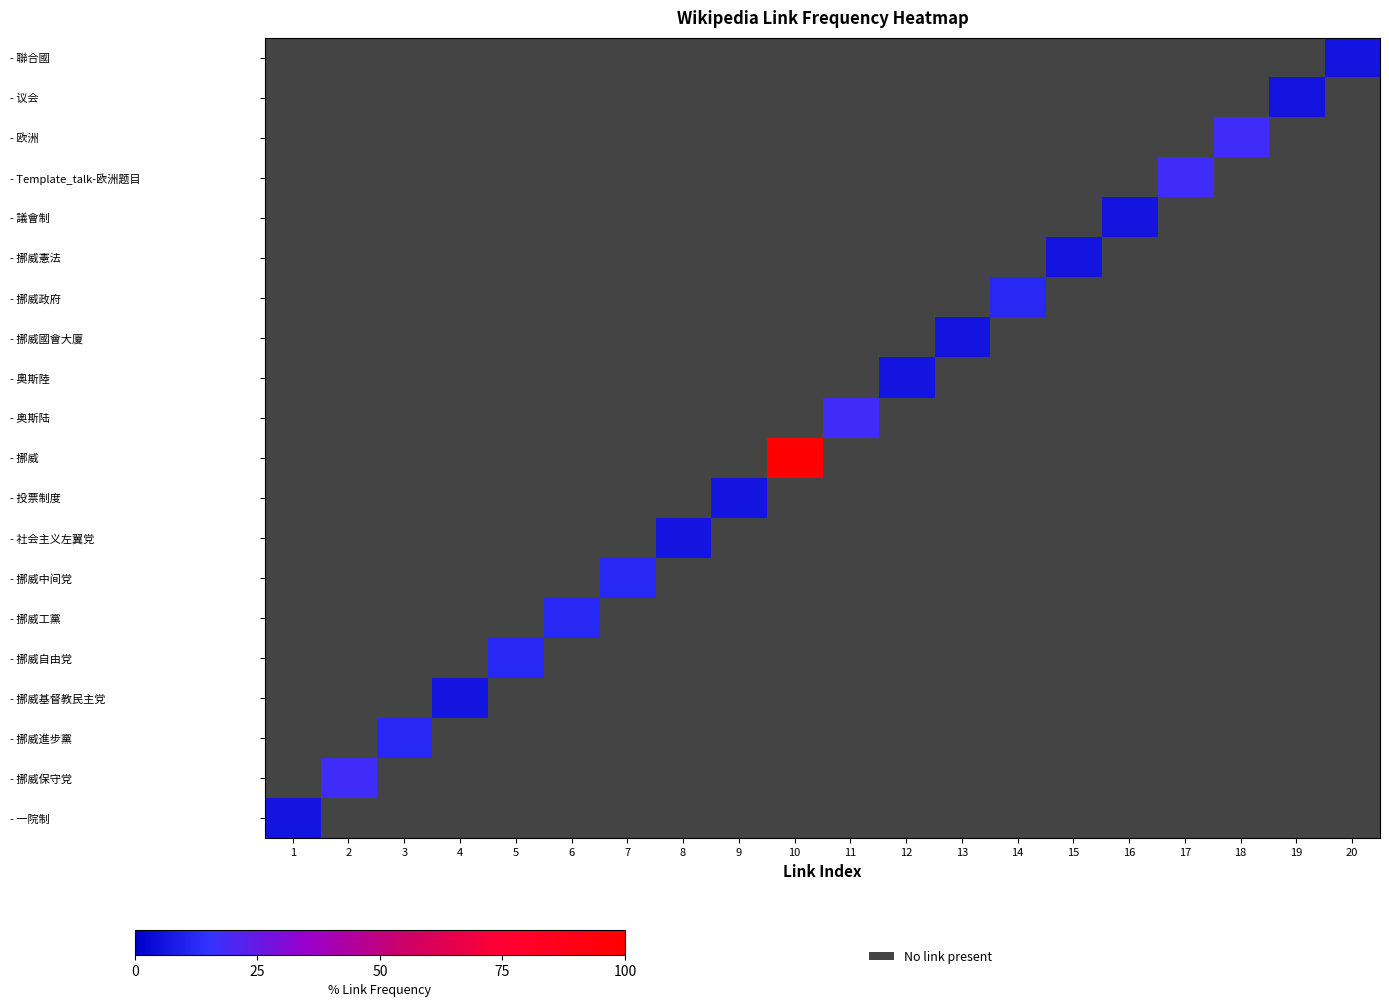

What is the difference between the highest and lowest values at 14?

11.8